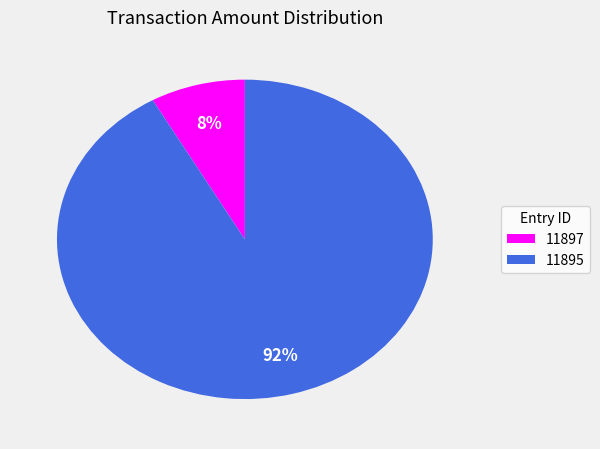

How many slices are in this pie chart?

2